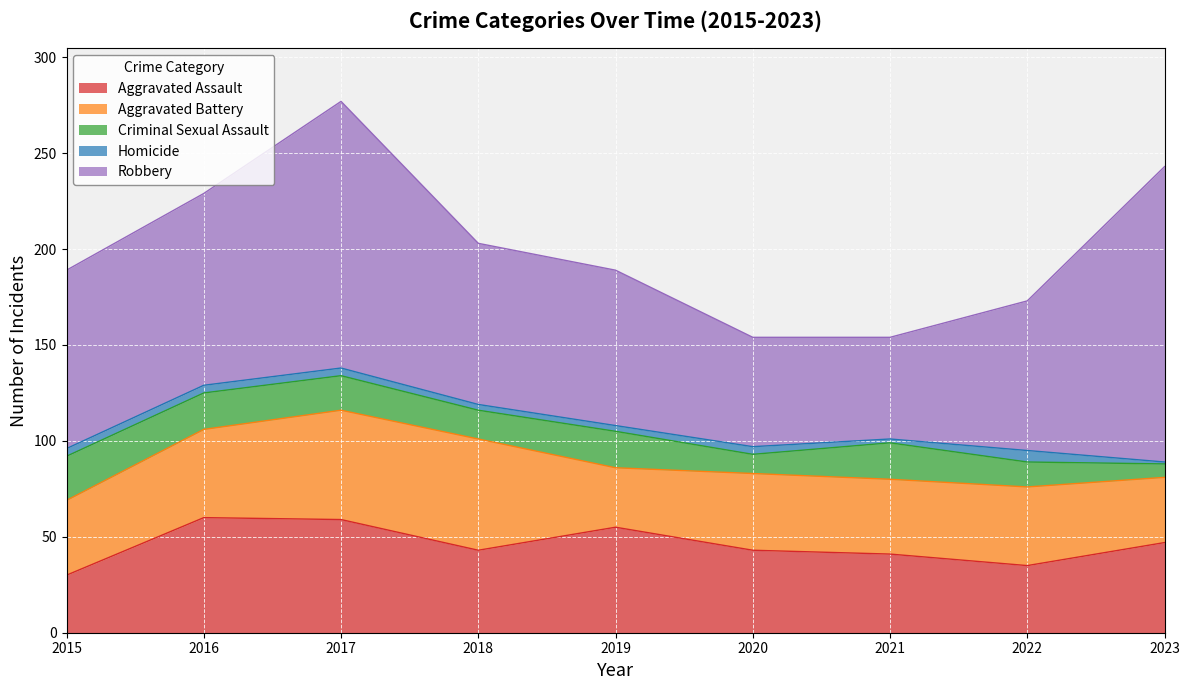

Reading left to right, what are all the values shown in this chart?

Aggravated Assault: 2015=30	2016=60	2017=59	2018=43	2019=55	2020=43	2021=41	2022=35	2023=47
Aggravated Battery: 2015=39	2016=46	2017=57	2018=58	2019=31	2020=40	2021=39	2022=41	2023=34
Criminal Sexual Assault: 2015=23	2016=19	2017=18	2018=15	2019=19	2020=10	2021=19	2022=13	2023=7
Homicide: 2015=4	2016=4	2017=4	2018=3	2019=3	2020=4	2021=2	2022=6	2023=1
Robbery: 2015=93	2016=100	2017=139	2018=84	2019=81	2020=57	2021=53	2022=78	2023=154